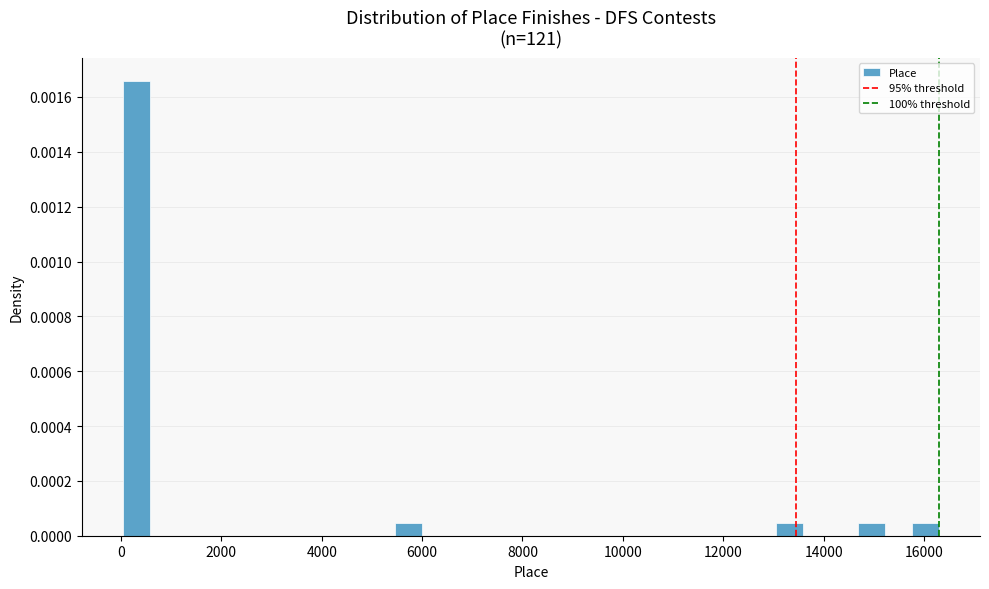

Read against the x-axis, roughly where is the centre of the tallest bar?

400